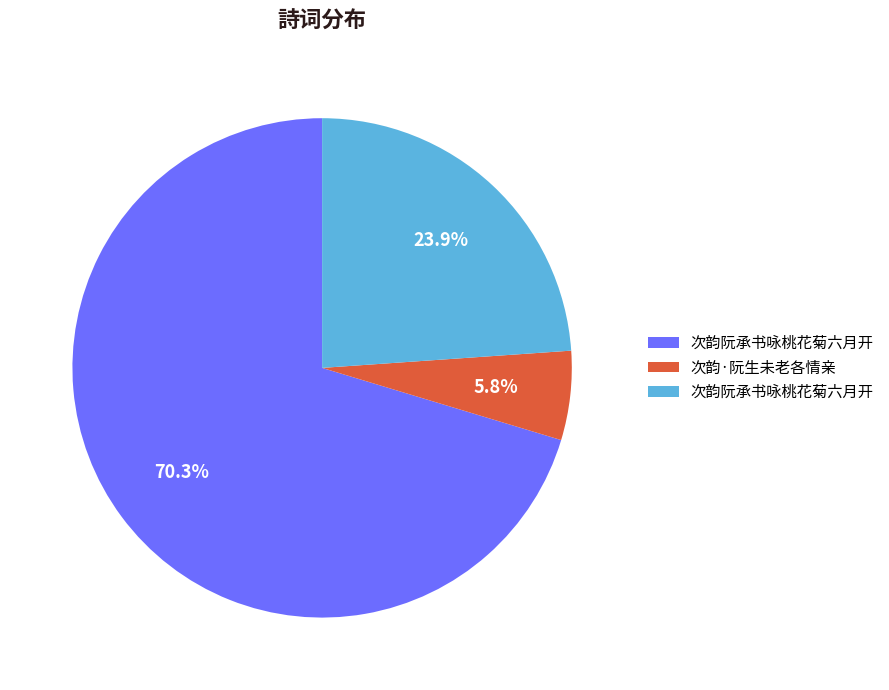

Is there any slice that represents more than half of the pie?

Yes